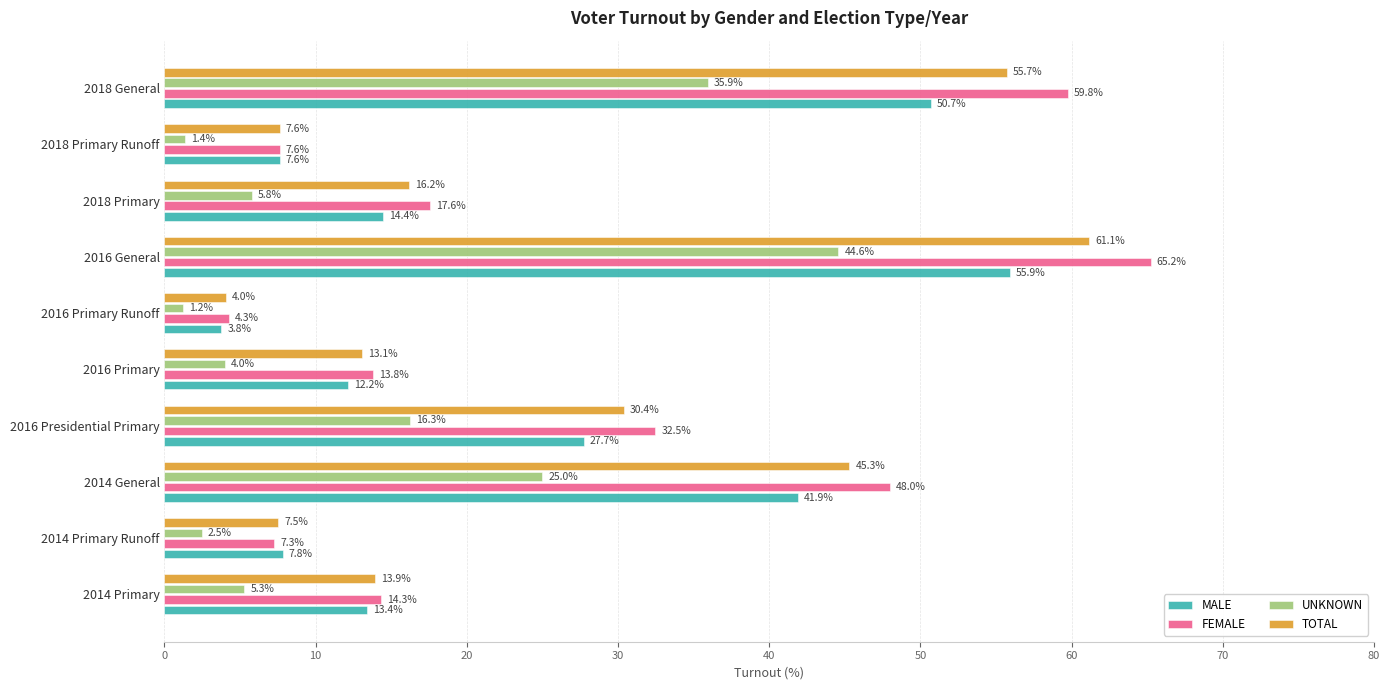

True or false: MALE has a value of 7.8 at 2014 Primary Runoff.

True